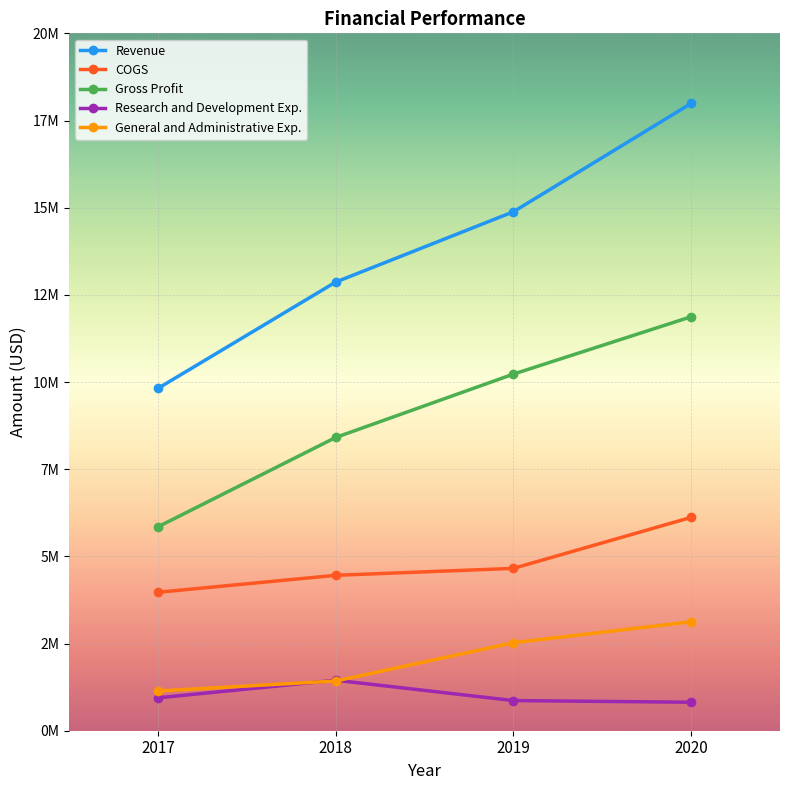

What is the value of the General and Administrative Exp. point at the 2nd from the left?

1425663